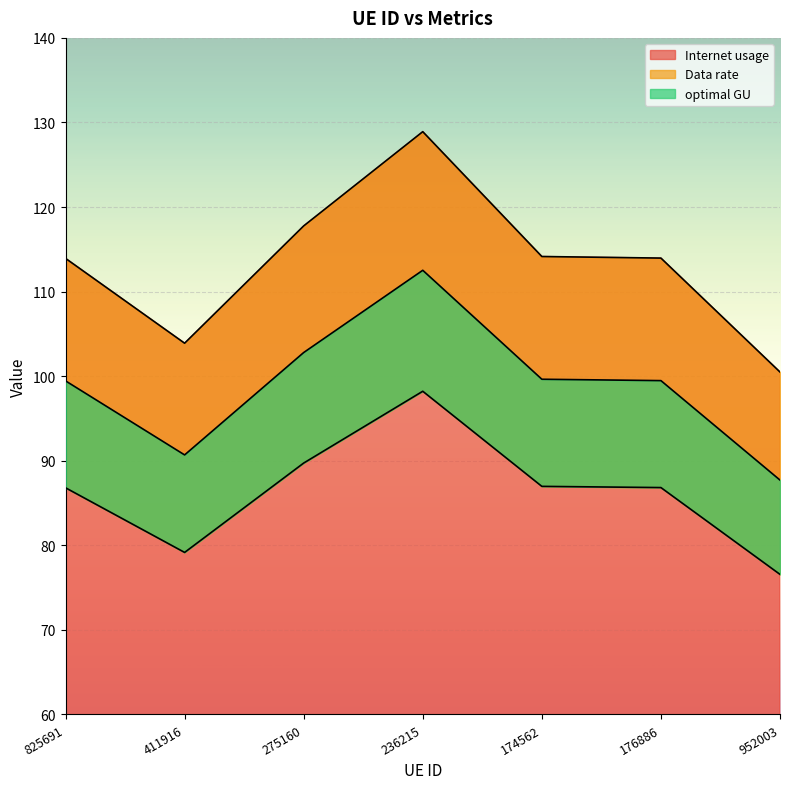

At which label does Internet usage reach its peak?

236215